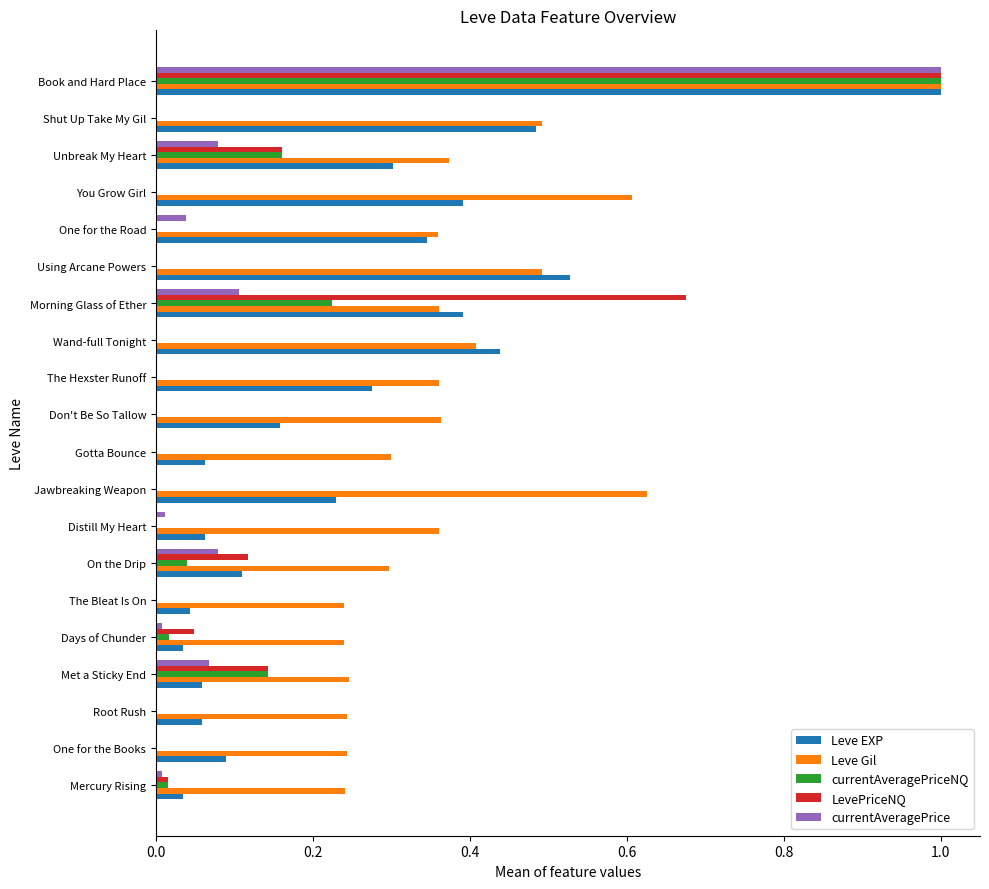

Between Met a Sticky End and Days of Chunder, which series saw the biggest shift?

currentAveragePriceNQ